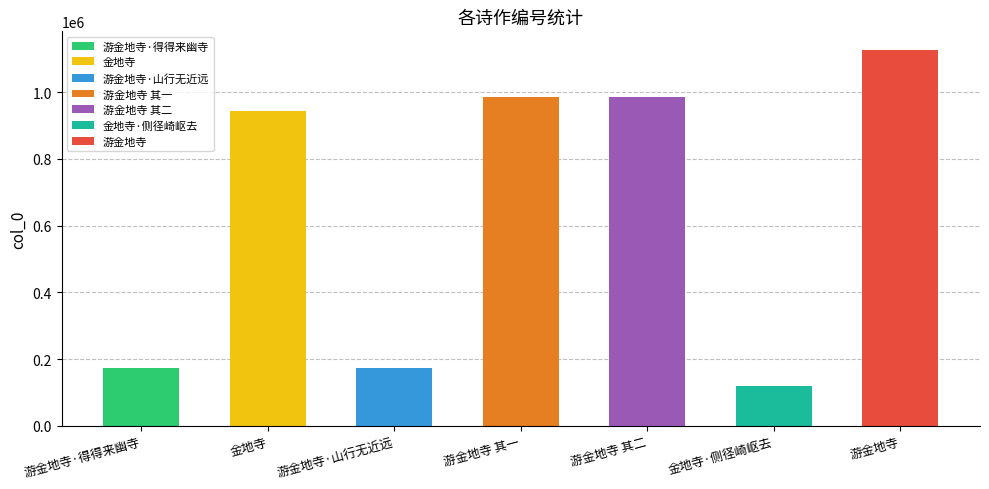

How many values are below 943396?

3